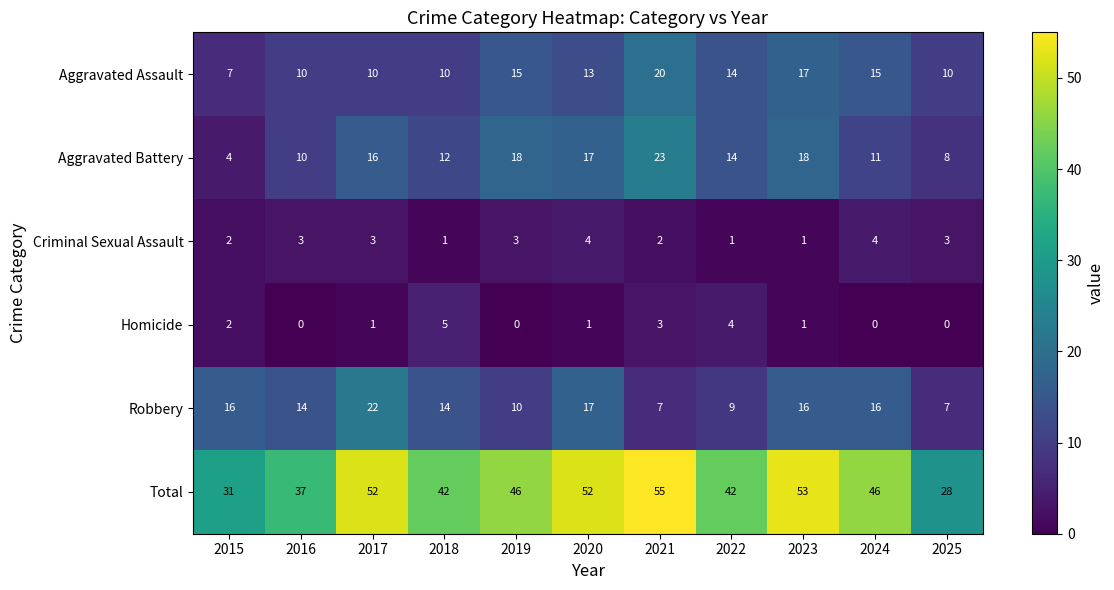

What is the sum of the Aggravated Battery values at 2015 and 2019?

22